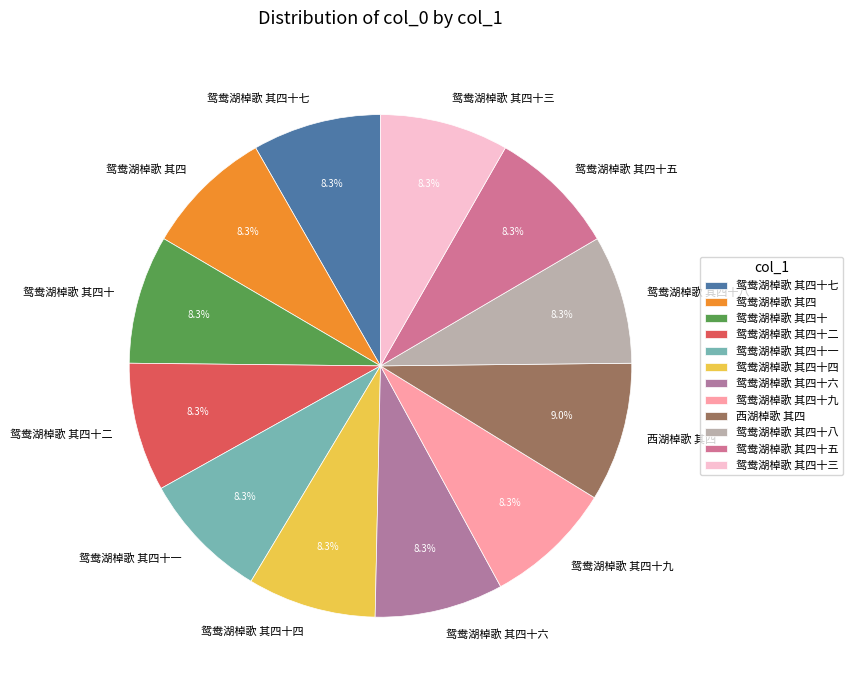

What is the total percentage of 鸳鸯湖棹歌 其四十二 and 鸳鸯湖棹歌 其四十一?

16.6%